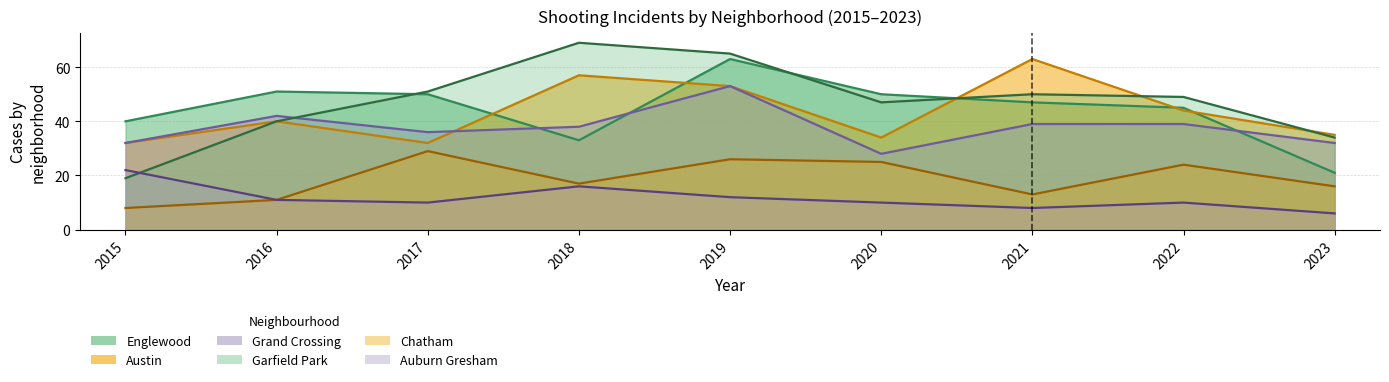

True or false: Grand Crossing and Auburn Gresham intersect in this chart.

False